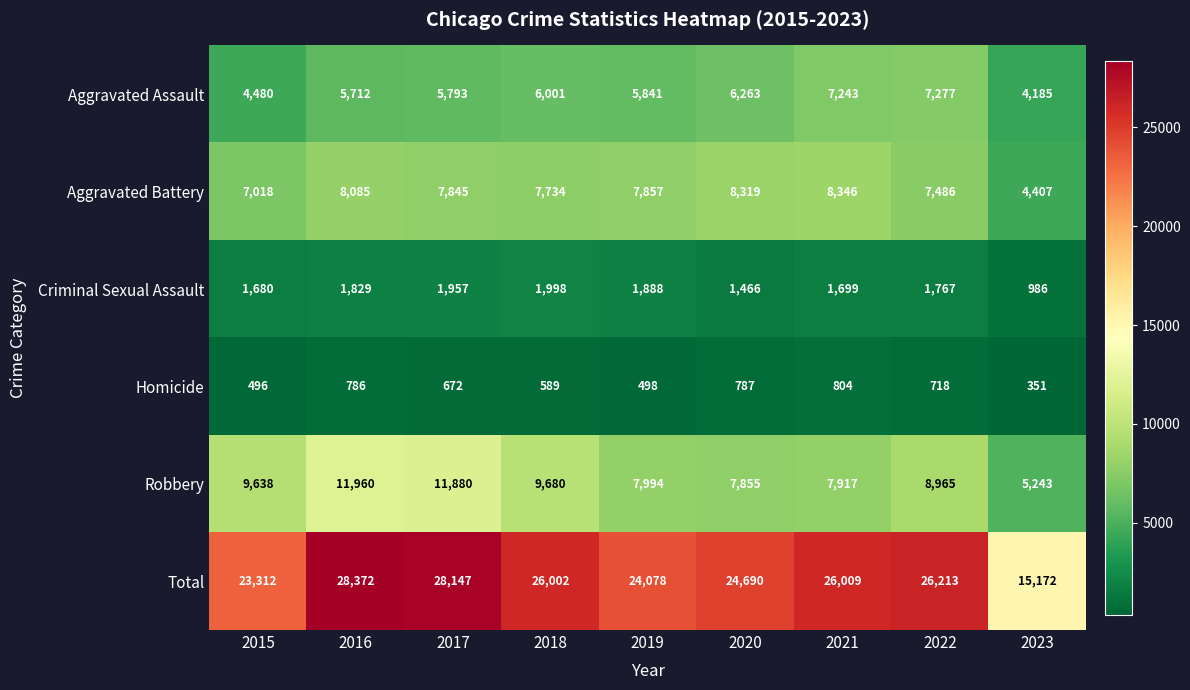

What is the difference between the second highest and second lowest values in the Aggravated Assault series?

2763